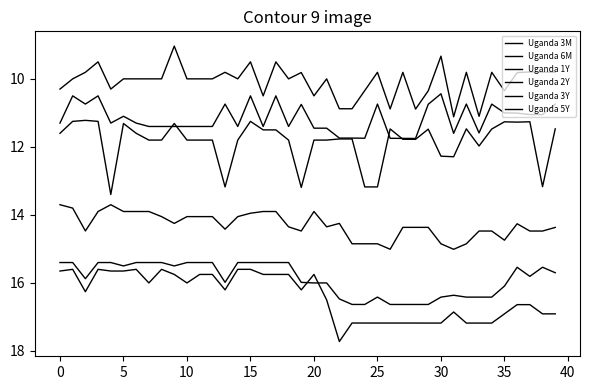

How many interior local valleys does the Uganda 5Y series have?

7